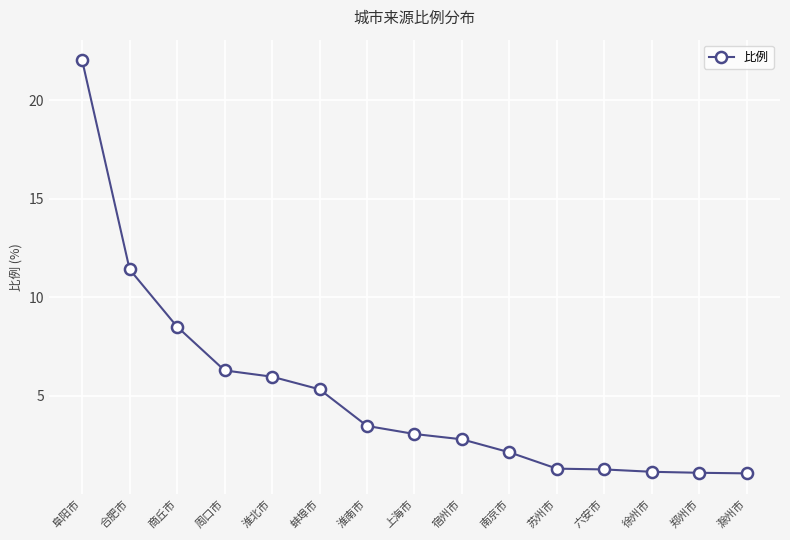

How many data points are less than 3?

7